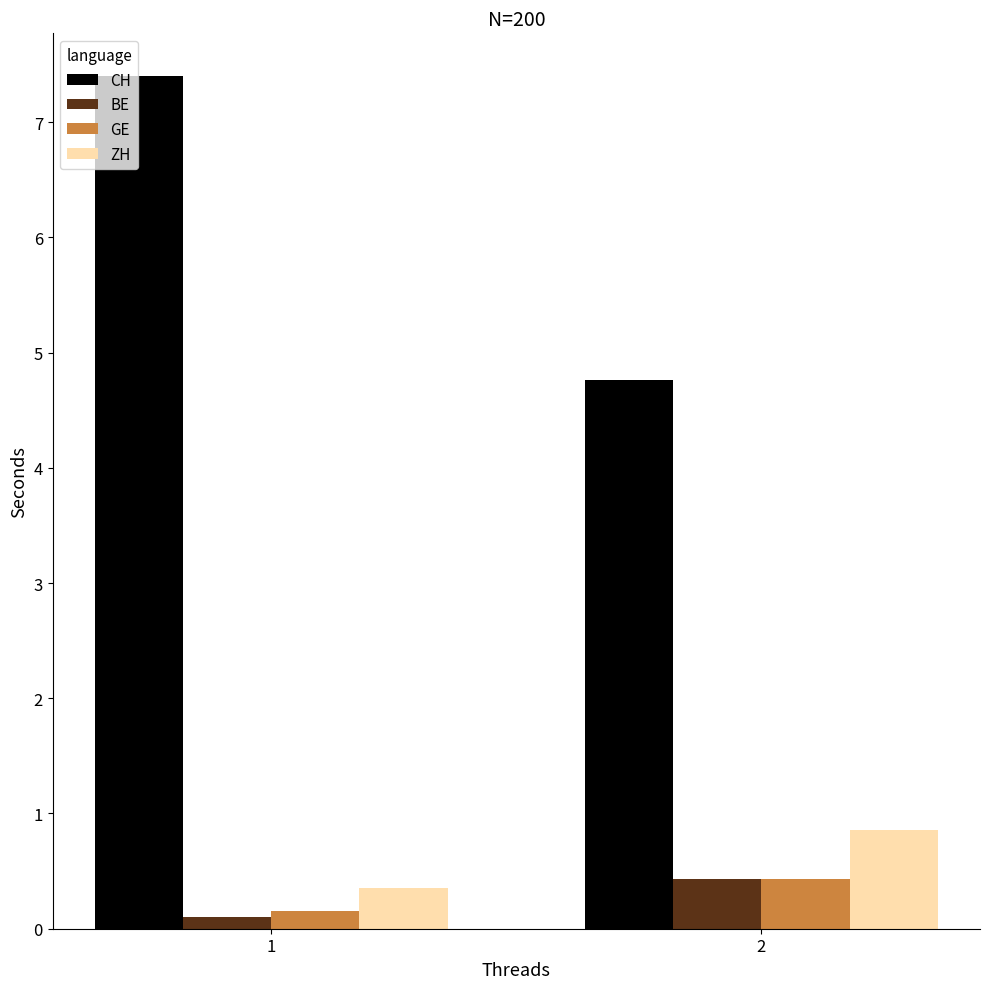

What is the sum of all CH values?

12.2